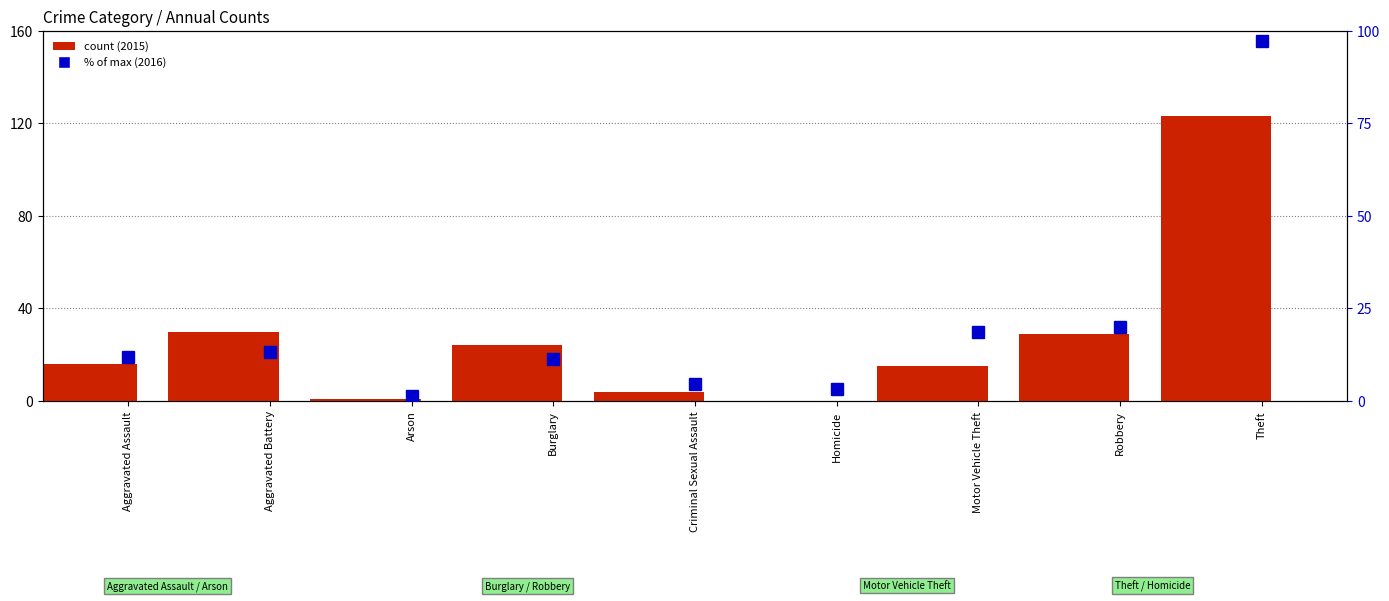

What is the difference between the second highest and minimum values?

18.7